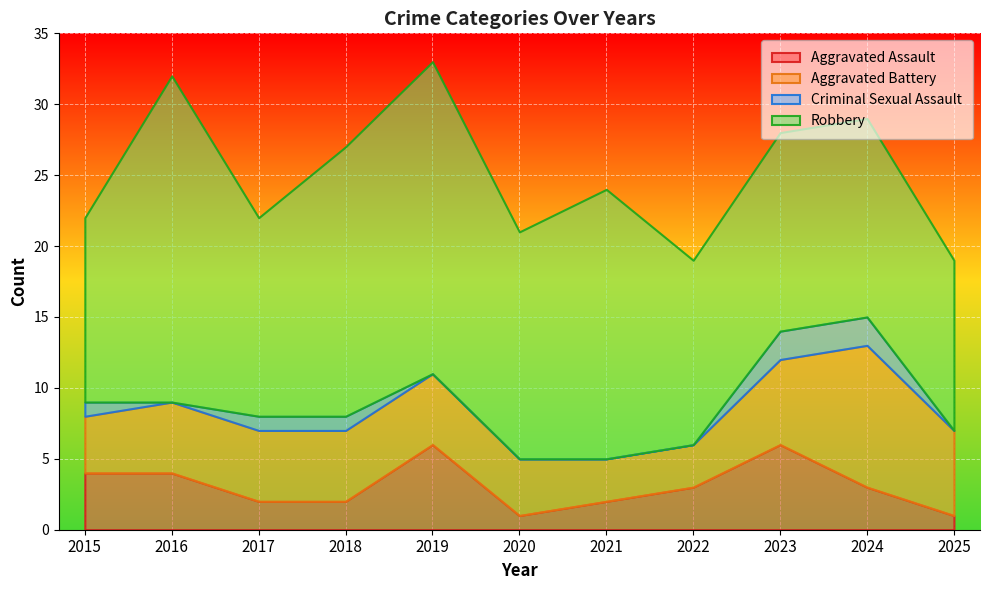

What is the highest value of the Aggravated Assault series?

6